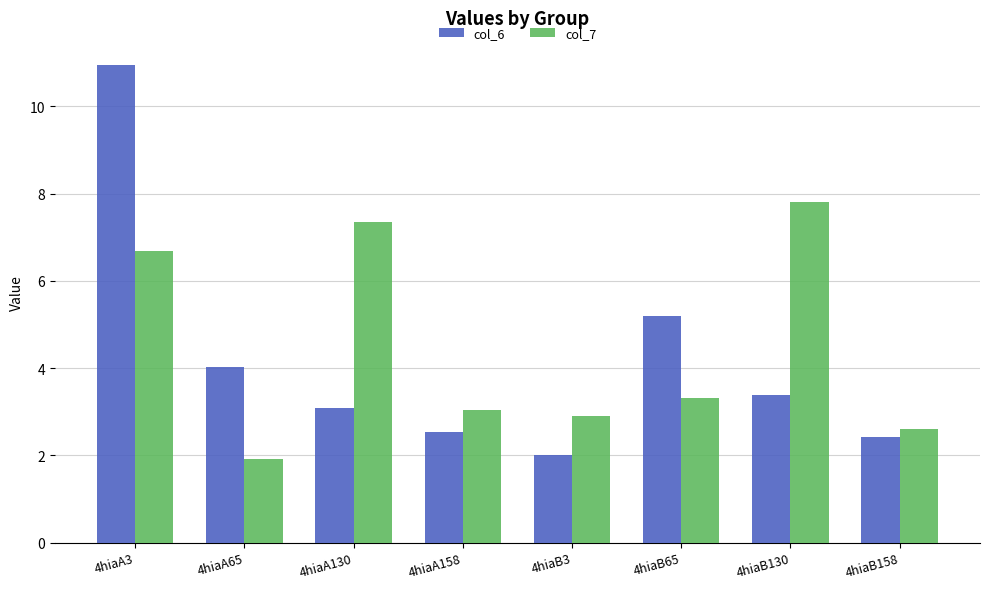

What value does the col_7 series have at 4hiaA130?

7.3